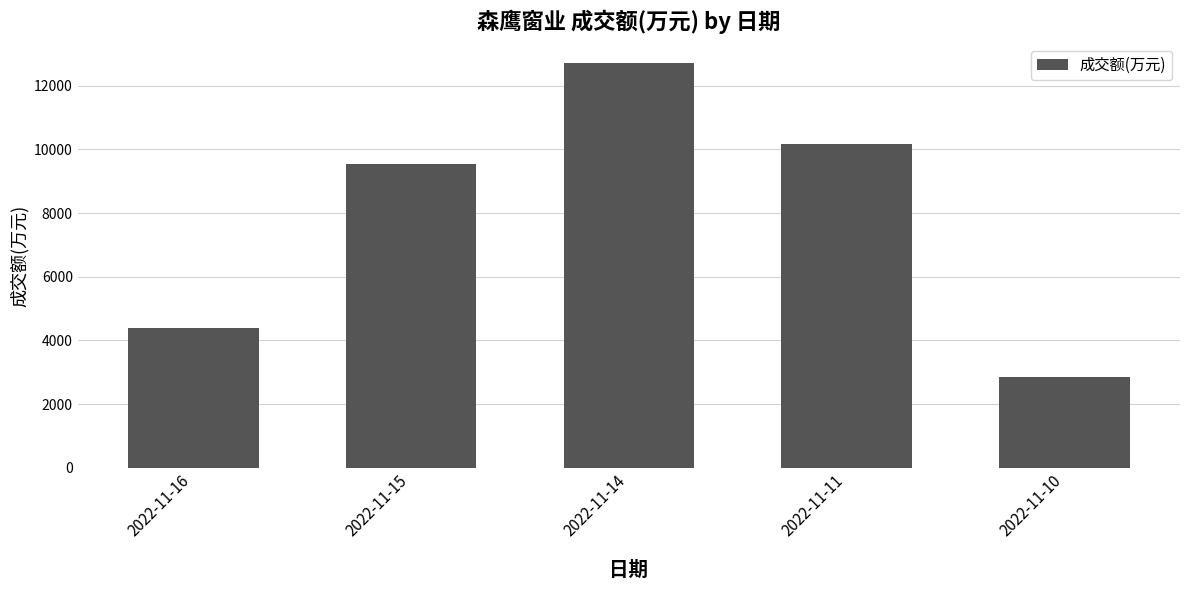

What is the difference between the maximum and minimum values?

9857